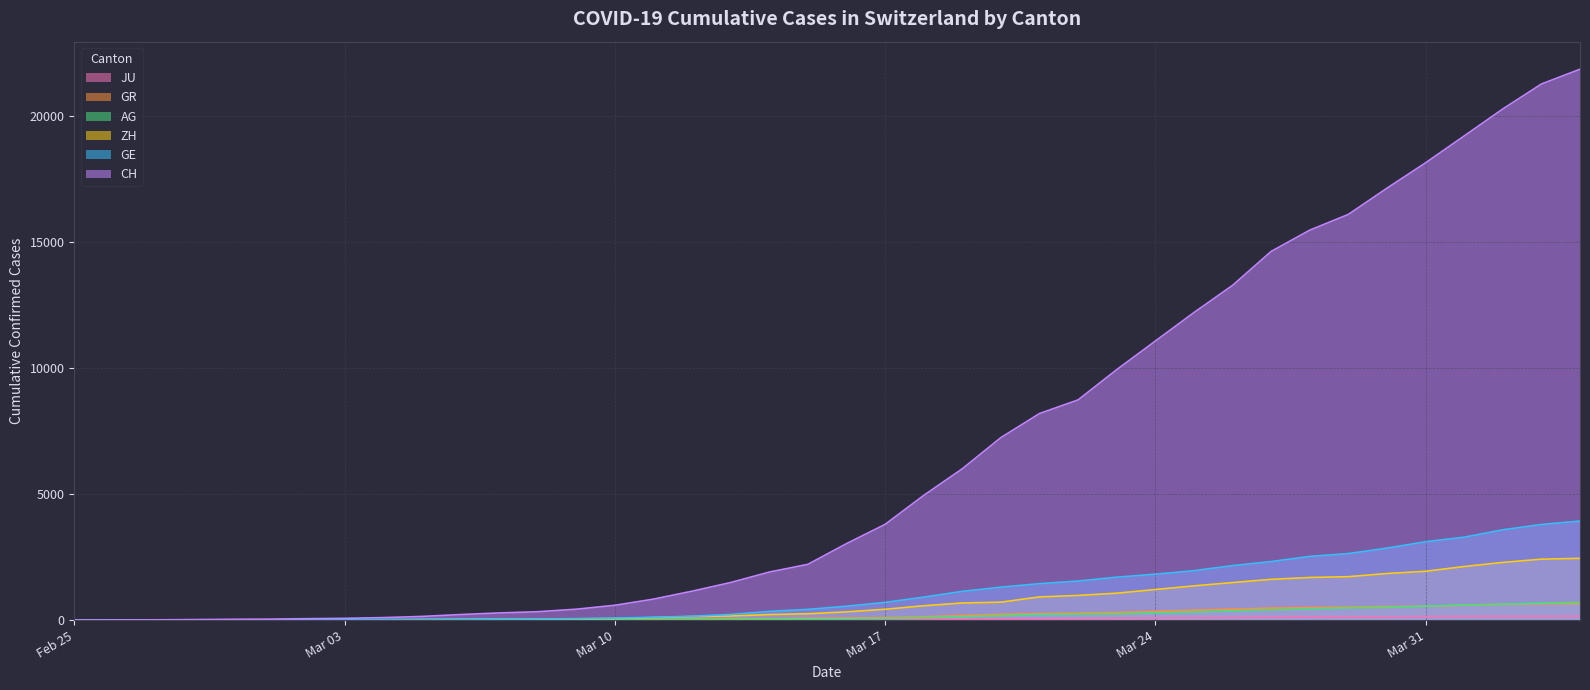

True or false: JU and ZH intersect in this chart.

False